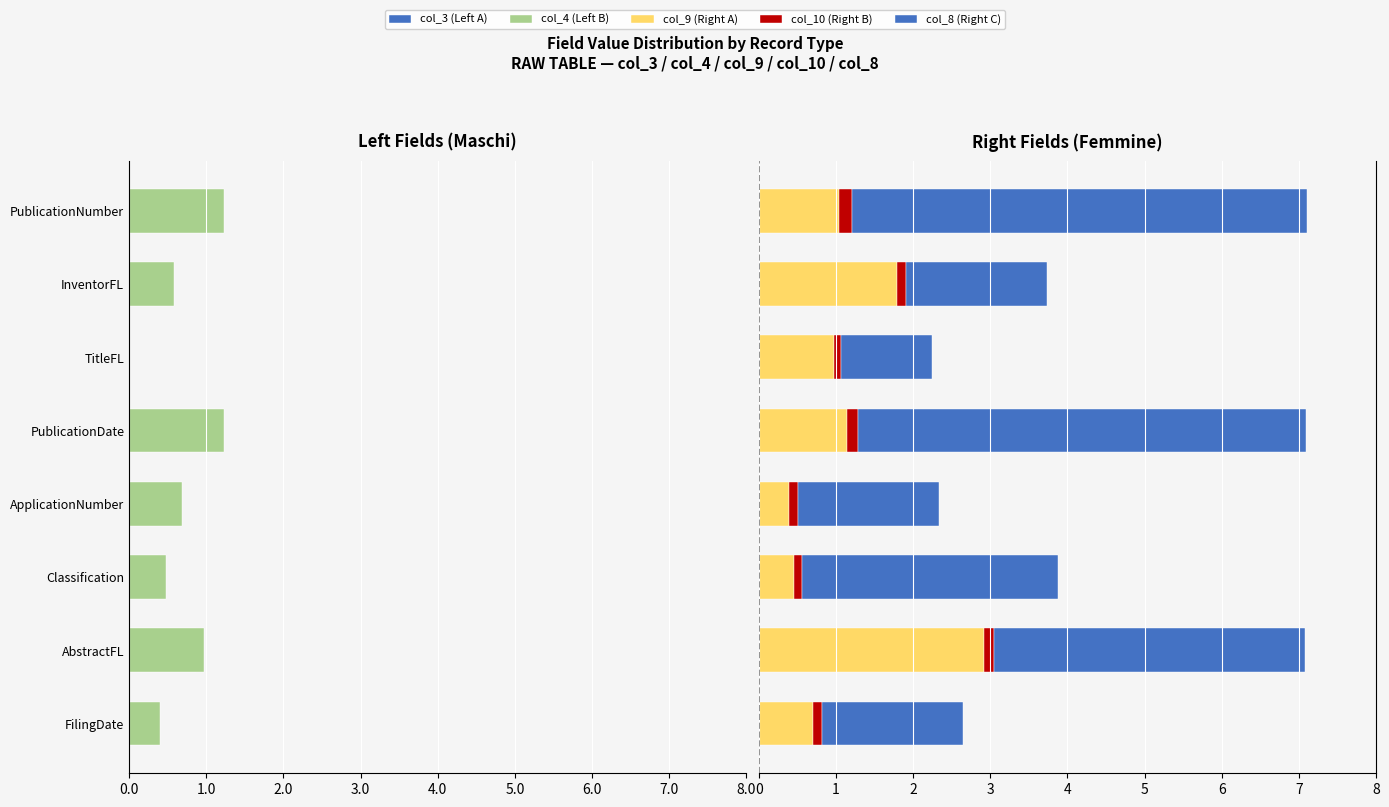

At PublicationDate, list the series in order from smallest to largest.

col_4 (Left B), col_3 (Left A), col_10 (Right B), col_9 (Right A), col_8 (Right C)